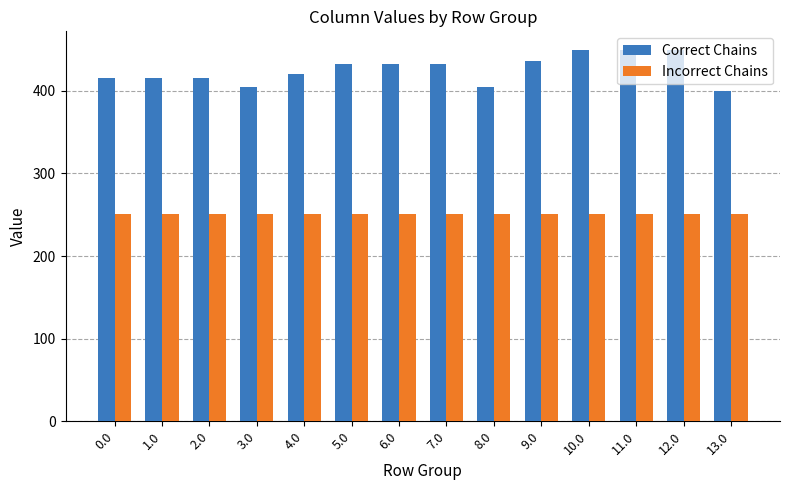

At 3.0, list the series in order from smallest to largest.

Incorrect Chains, Correct Chains